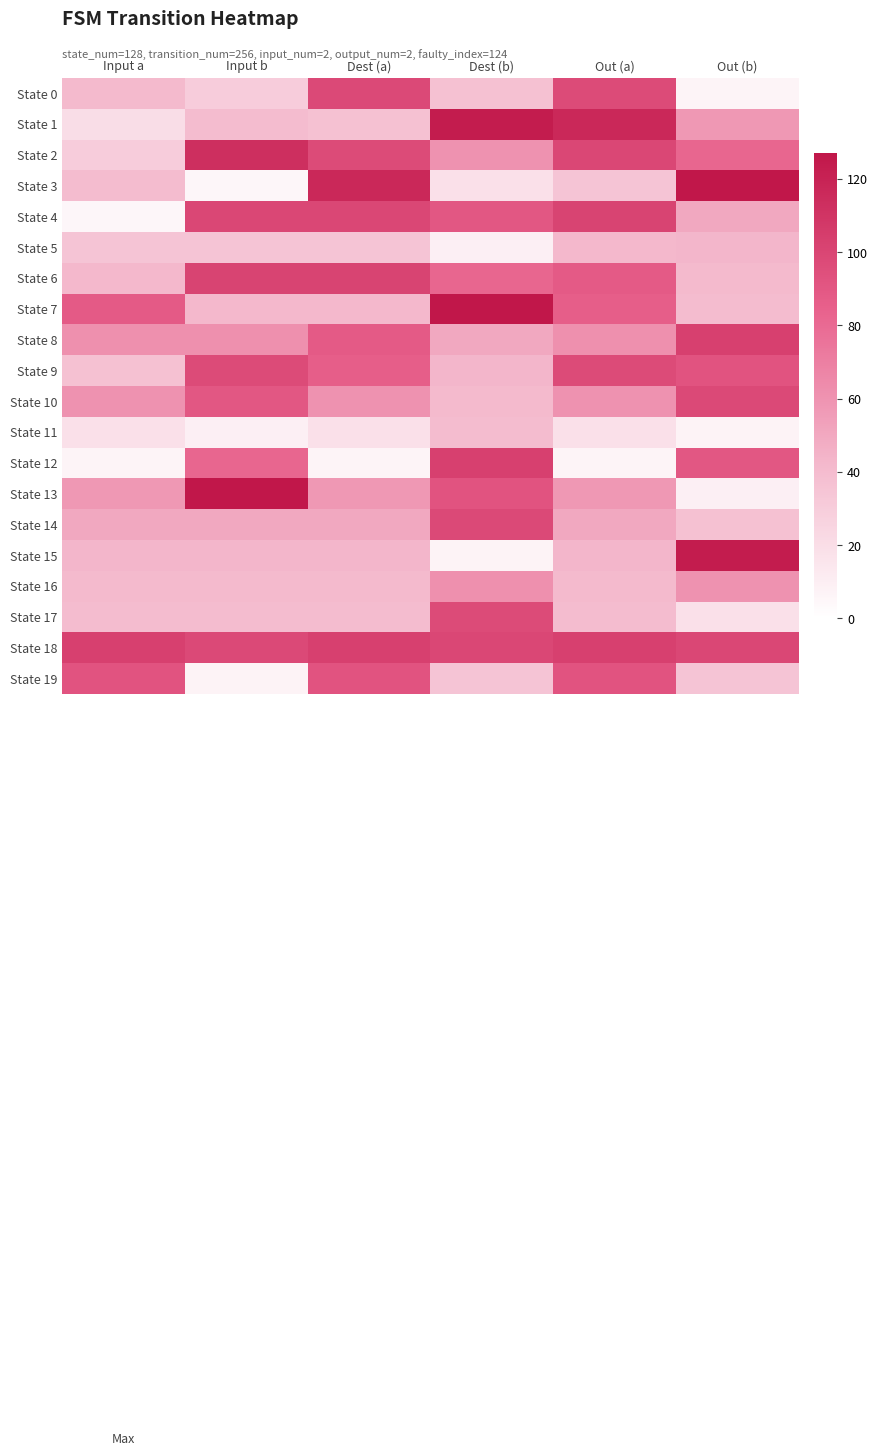

Which category has the highest value across all series?

Out (b)